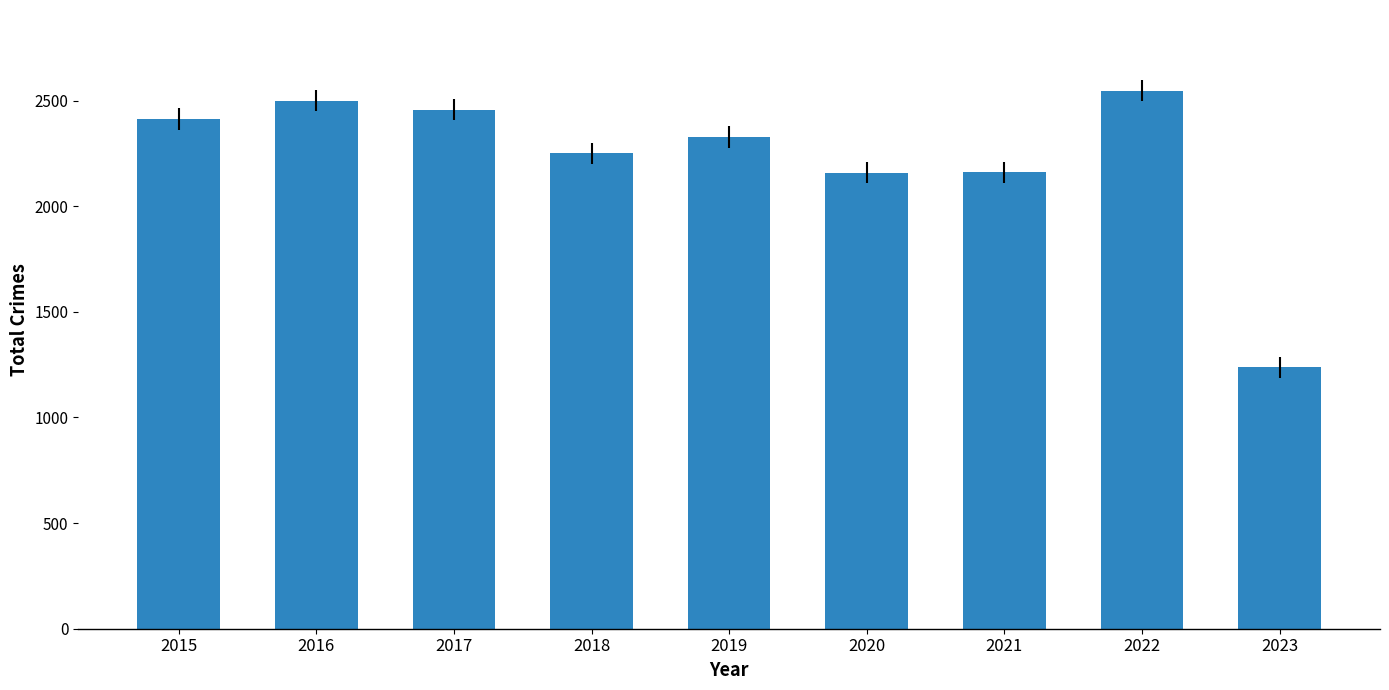

The value at 2017 is 2456. True or false?

True